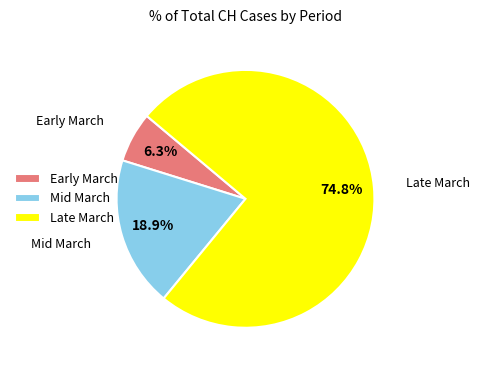

Does Mid March account for over 50% of the chart?

No